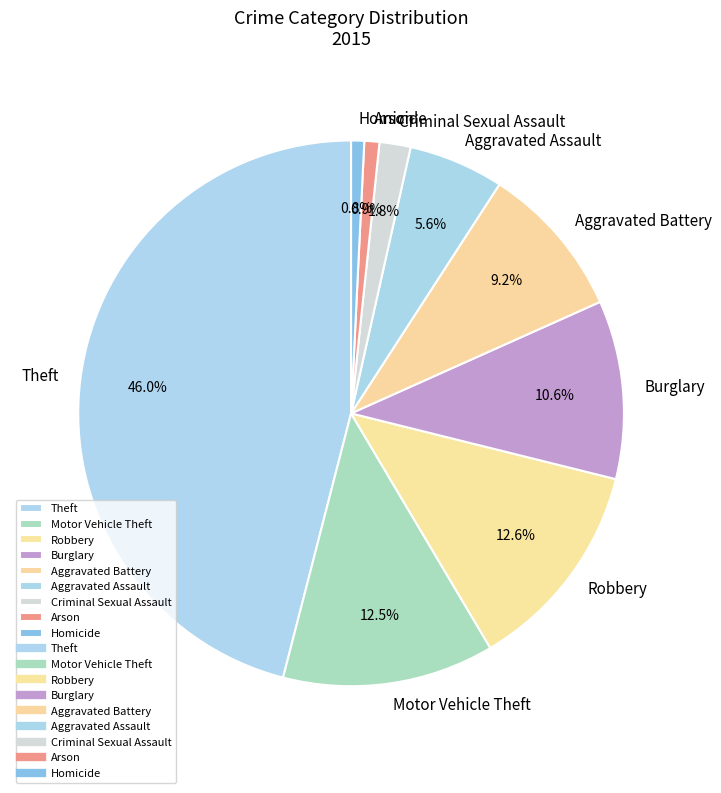

What is the ratio of the value at Robbery to the value at Arson?

14.1